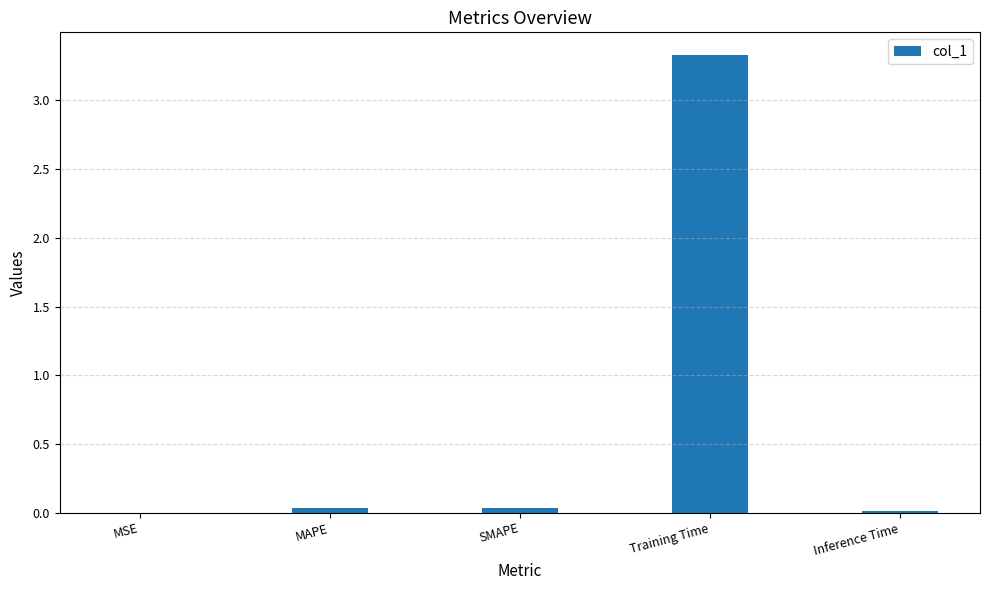

How many categories are shown in the chart?

5